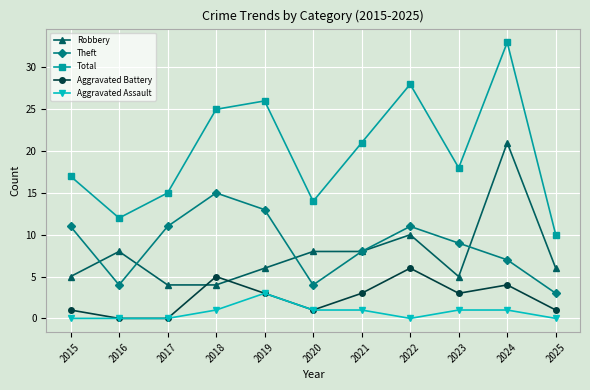

Which series has the widest spread of values?

Total